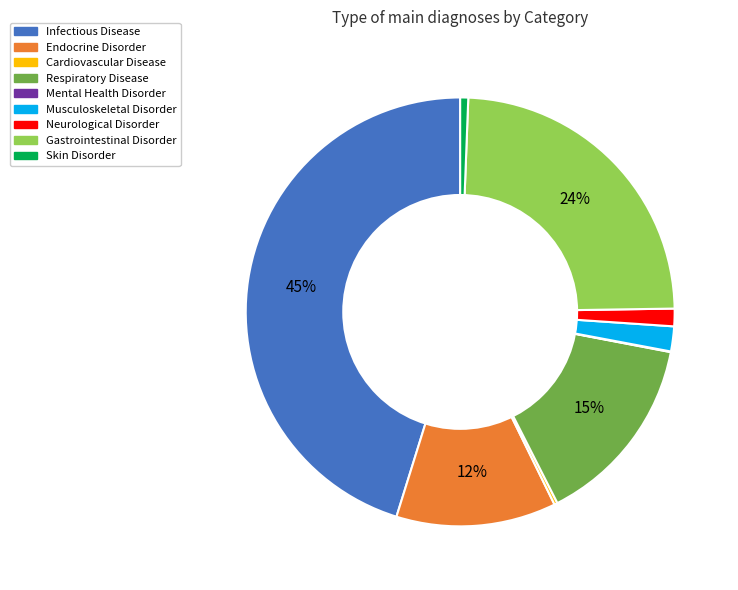

Does Musculoskeletal Disorder account for over 50% of the chart?

No